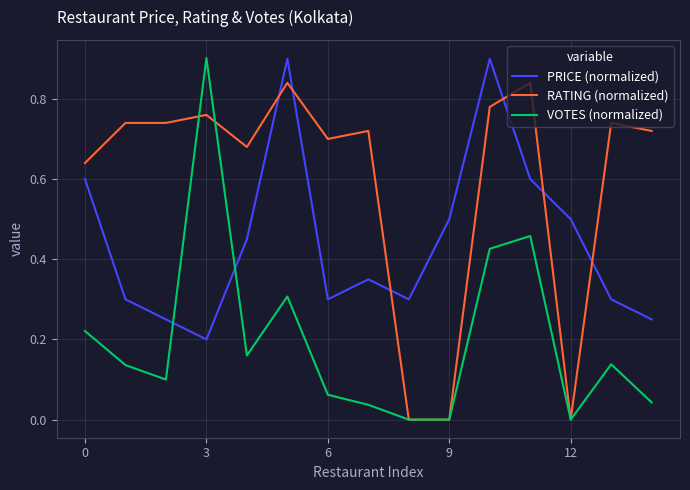

Which series has the largest range (max minus min)?

VOTES (normalized)